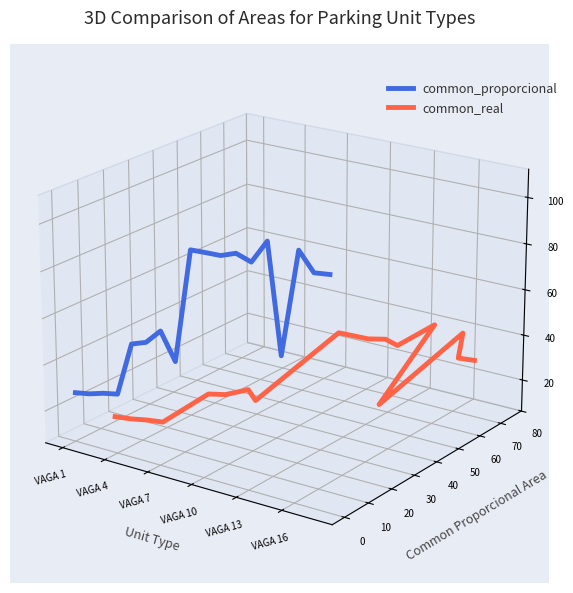

True or false: common_real has more than 2 interior local peaks.

True